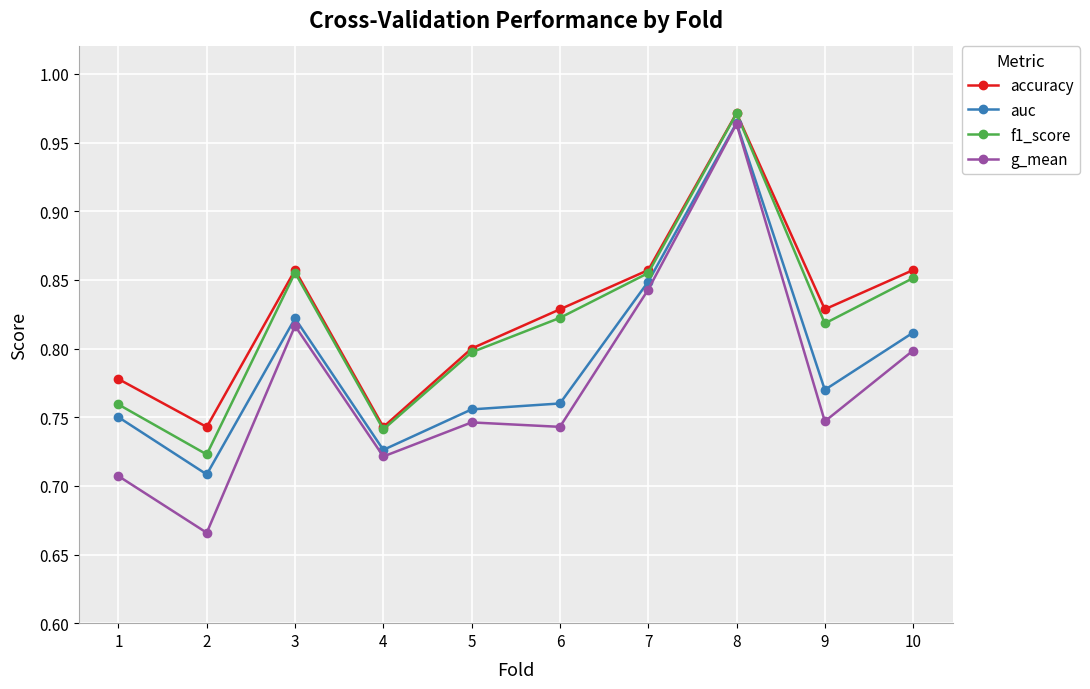

Is the value of auc at 7 greater than the value of f1_score at 5?

Yes